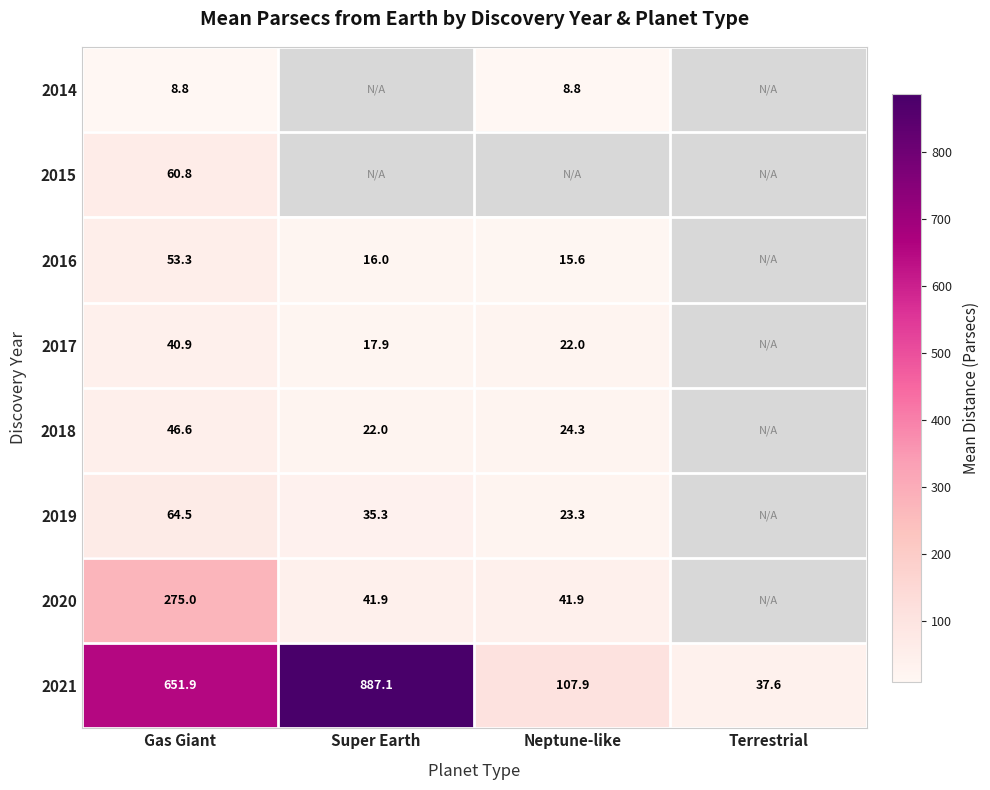

Is the value of 2019 at Gas Giant greater than the value of 2021 at Terrestrial?

Yes